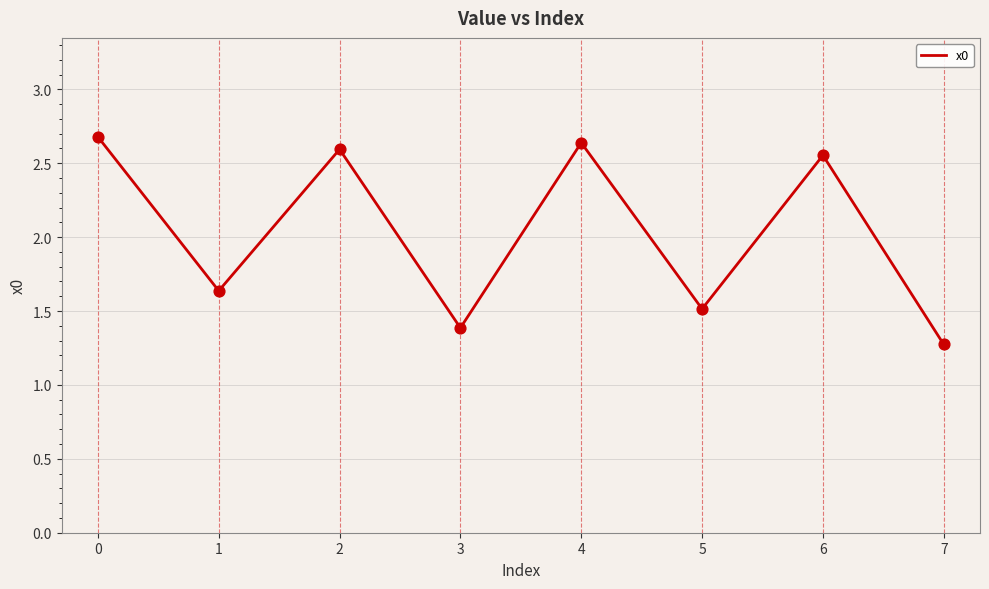

What is the ratio of the value at 3 to the value at 7?

1.1